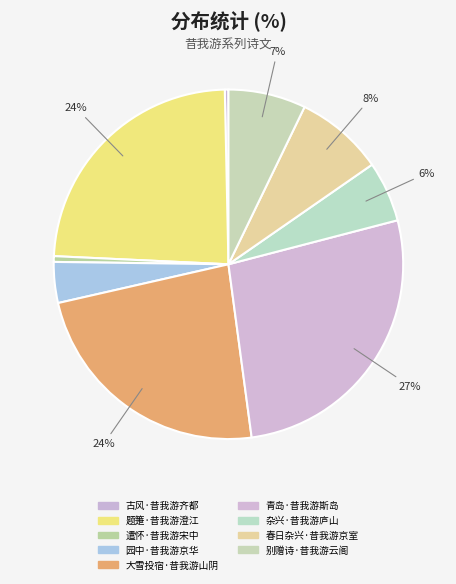

To the nearest percent, what is the difference between the 别赠诗·昔我游云阁 and 园中·昔我游京华 slice percentages?

3%